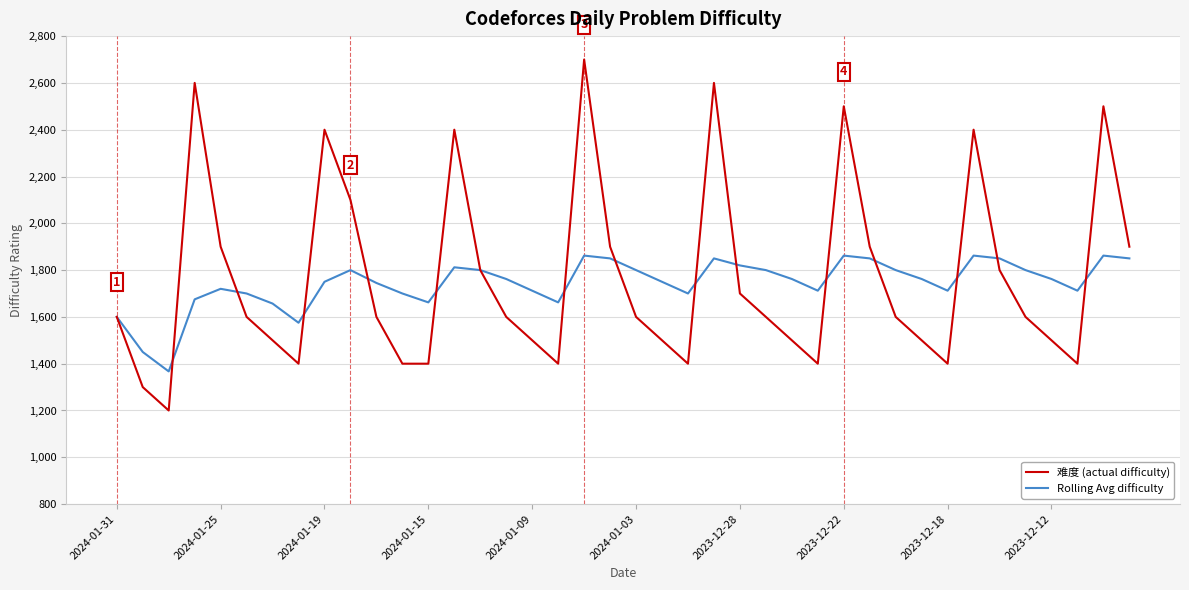

True or false: Rolling Avg difficulty and 难度 (actual difficulty) intersect in this chart.

True